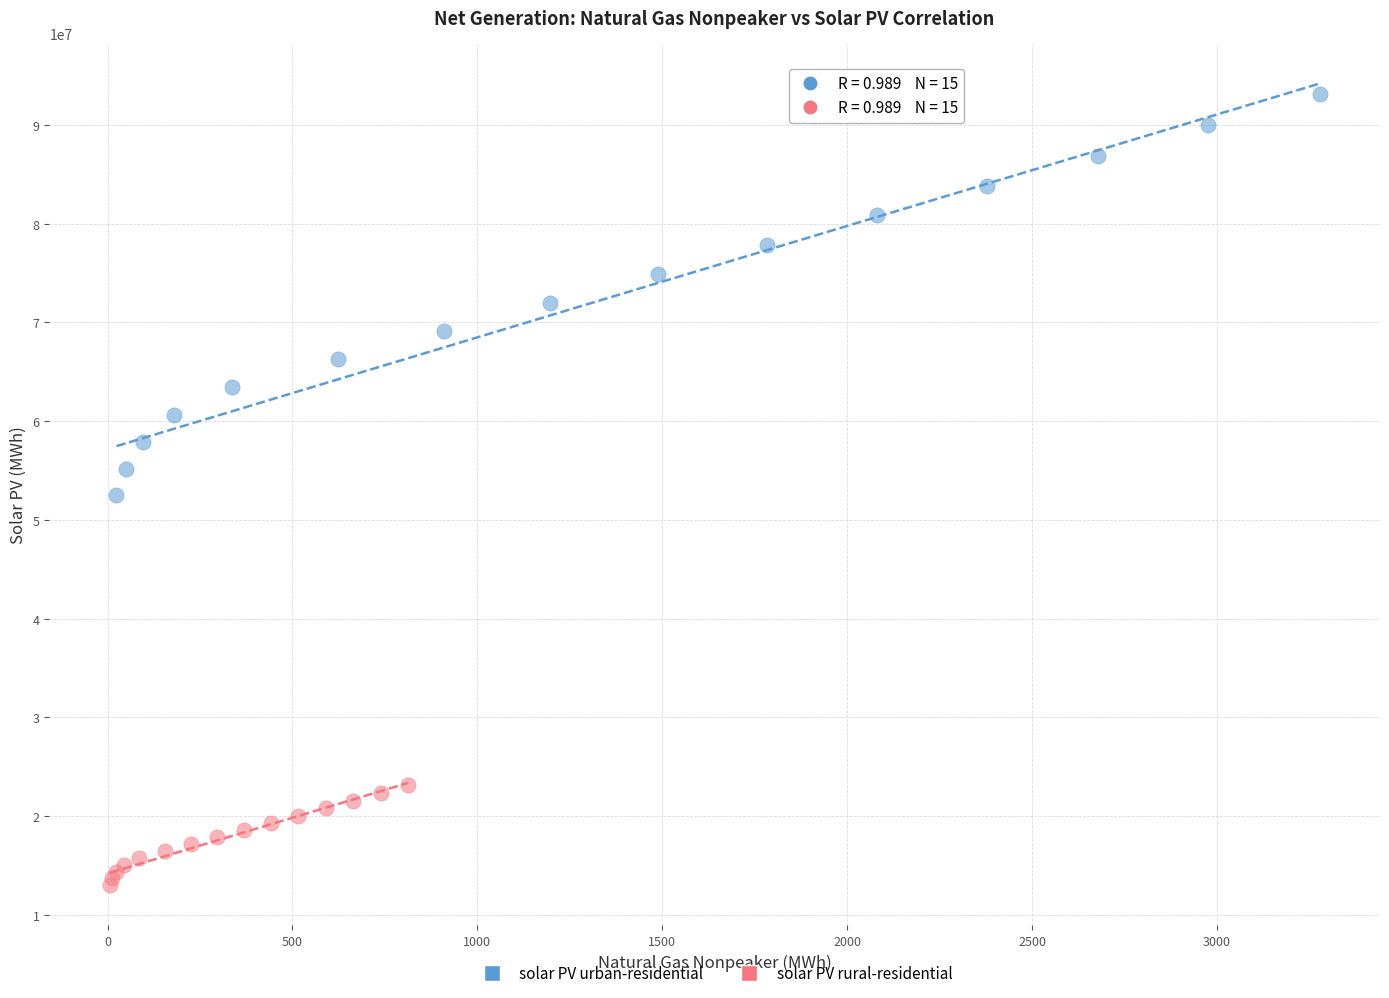

Which series has the largest Y range (max minus min)?

solar PV urban-residential